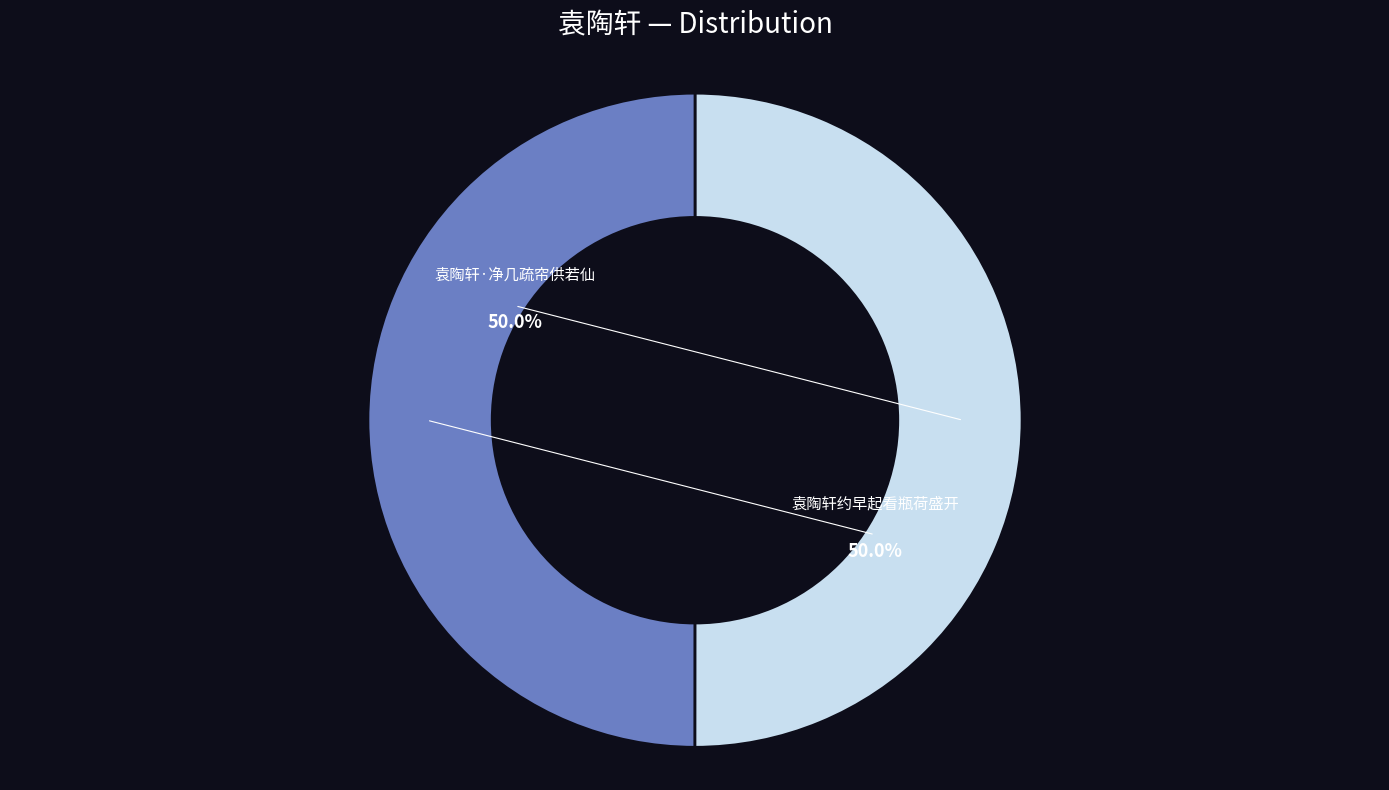

How many segments does this pie chart have?

2